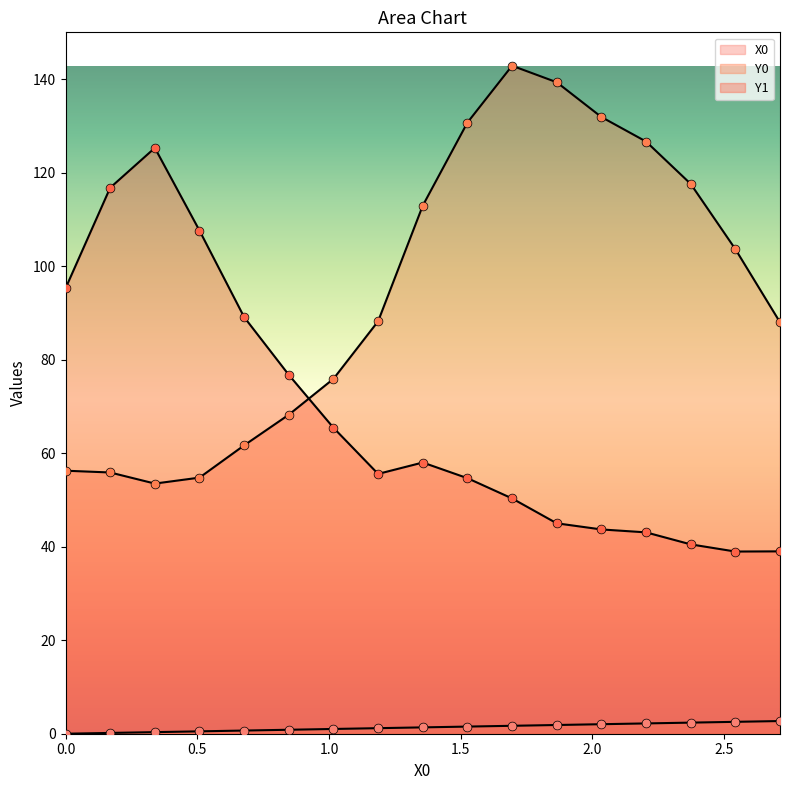

Which series contains the lowest Y value?

X0